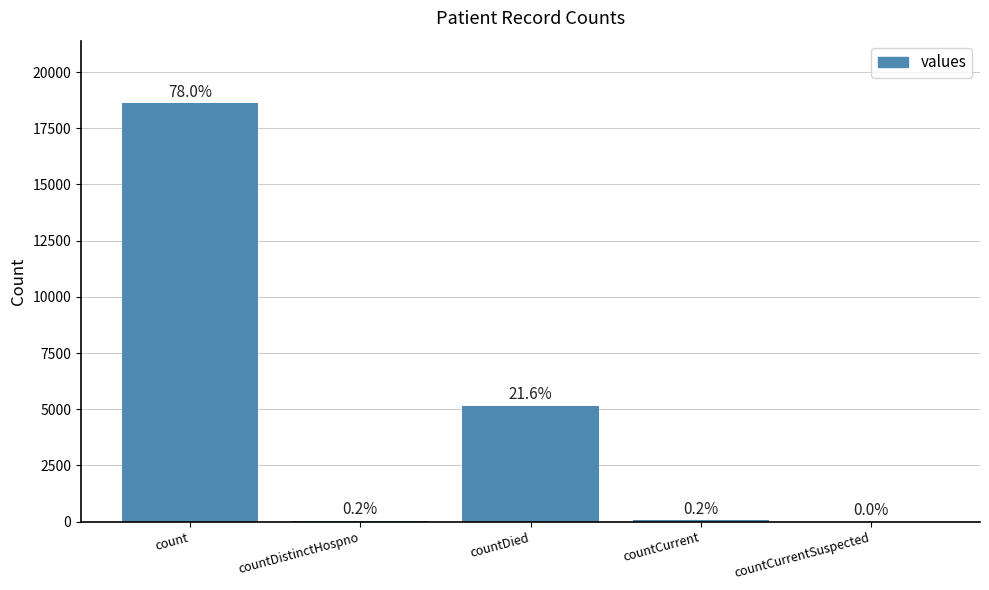

The chart shows a value of 0 at countCurrentSuspected. True or false?

True